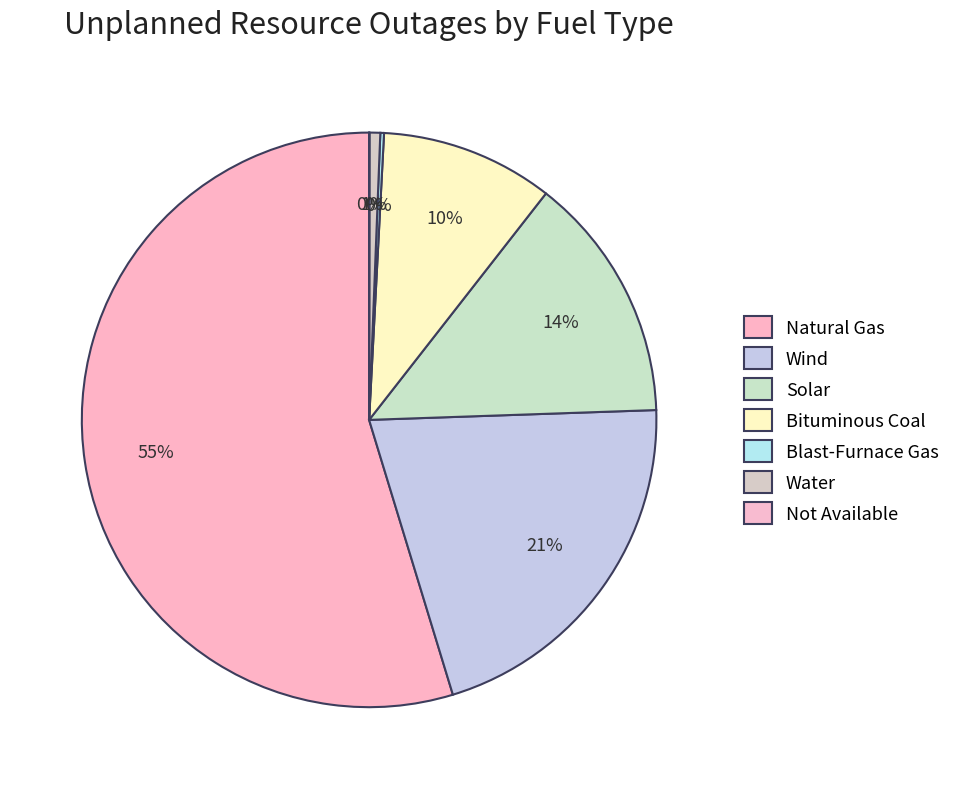

To the nearest percent, what is the difference between the Blast-Furnace Gas and Bituminous Coal slice percentages?

10%